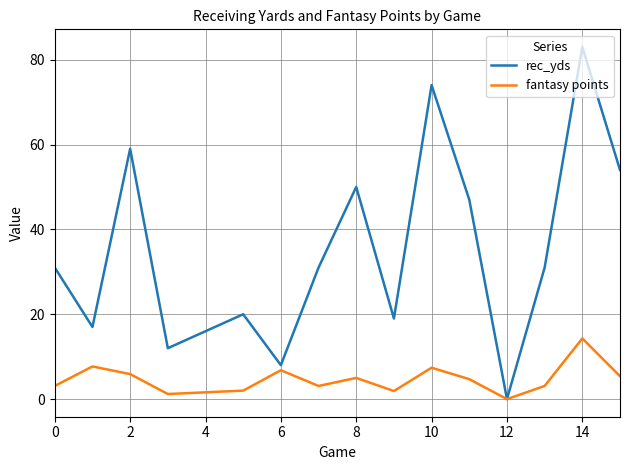

What is the difference between the maximum and minimum values in the fantasy points series?

14.3